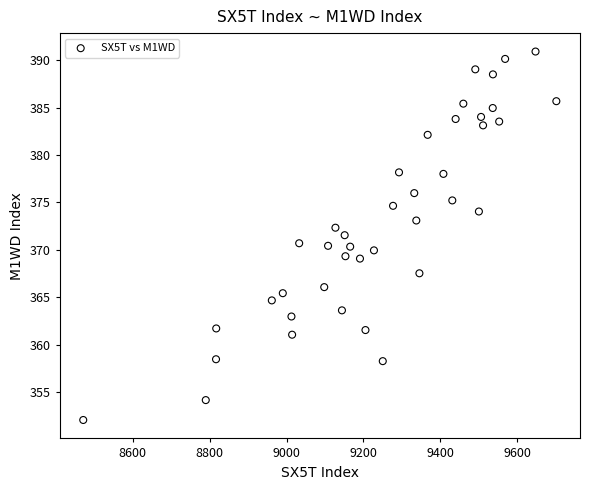

What is the range of Y values (max minus min)?

38.9